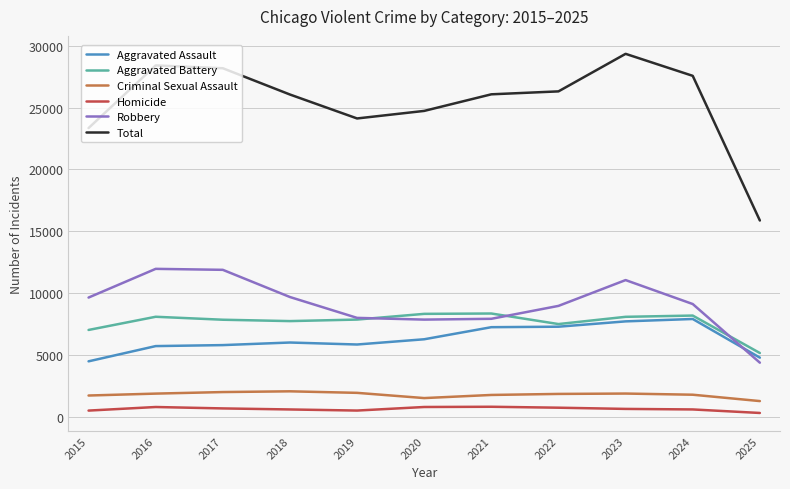

What is the highest value of the Criminal Sexual Assault series?

2055